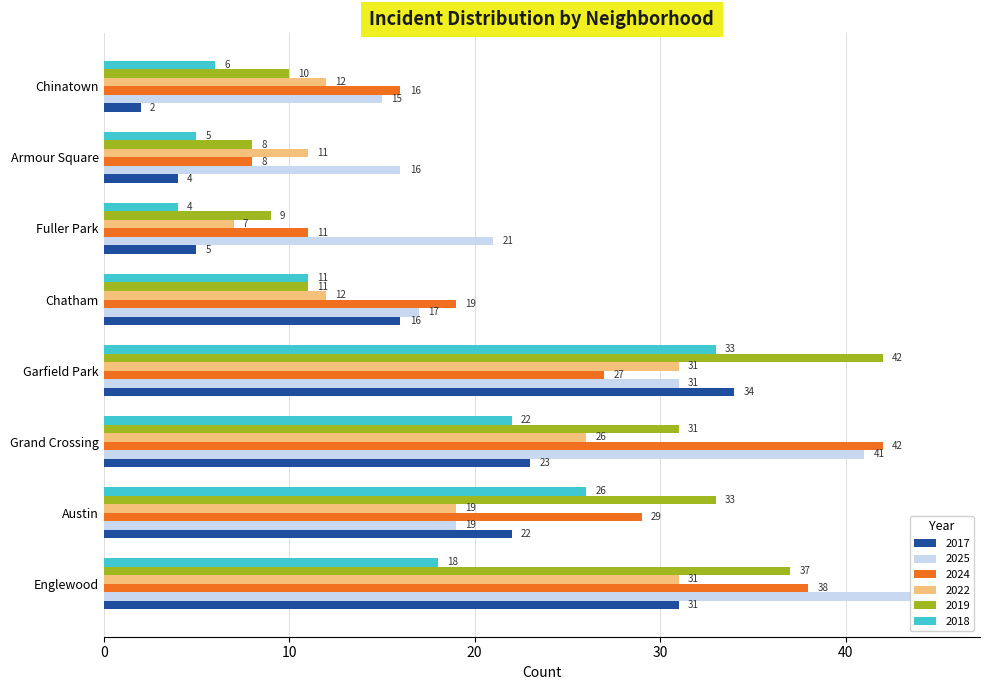

What is the spread (max minus min) of values at Fuller Park?

17